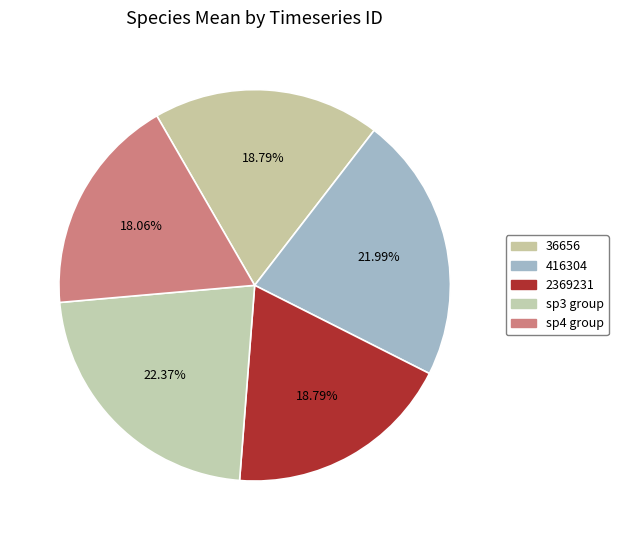

How many segments does this pie chart have?

5